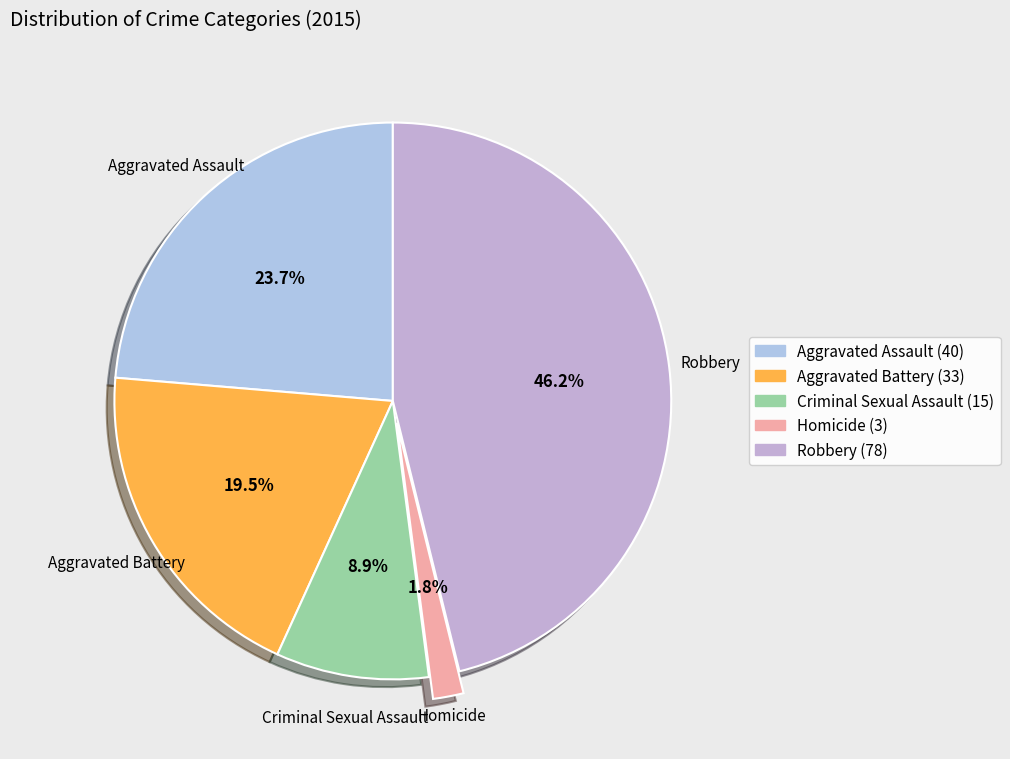

Rank the categories by value from highest to lowest.

Robbery, Aggravated Assault, Aggravated Battery, Criminal Sexual Assault, Homicide